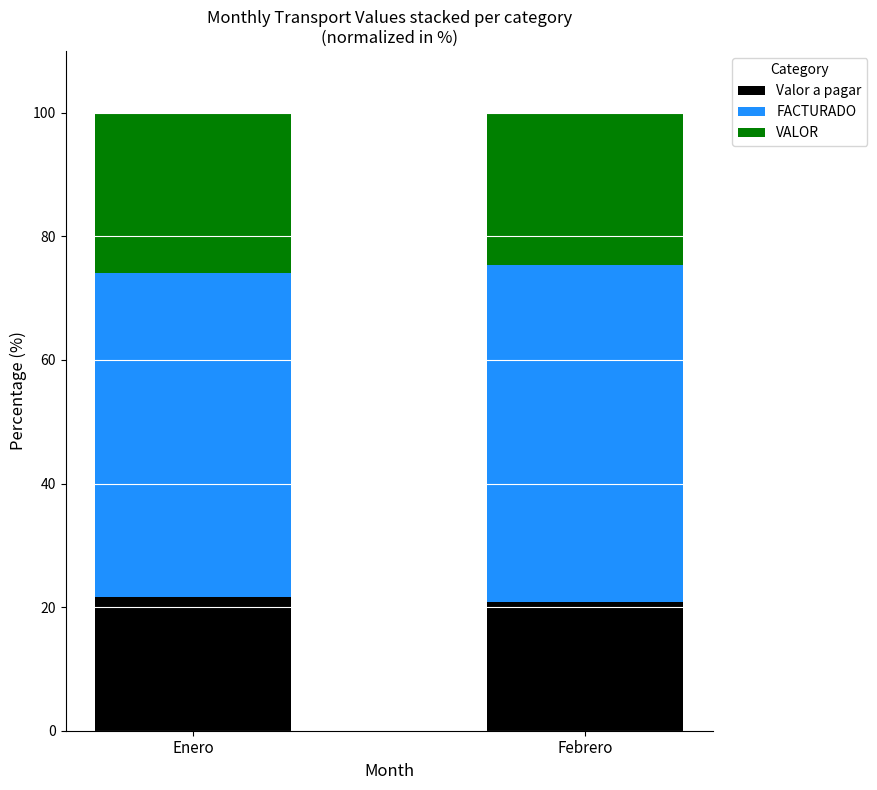

How many categories are shown in the chart?

2